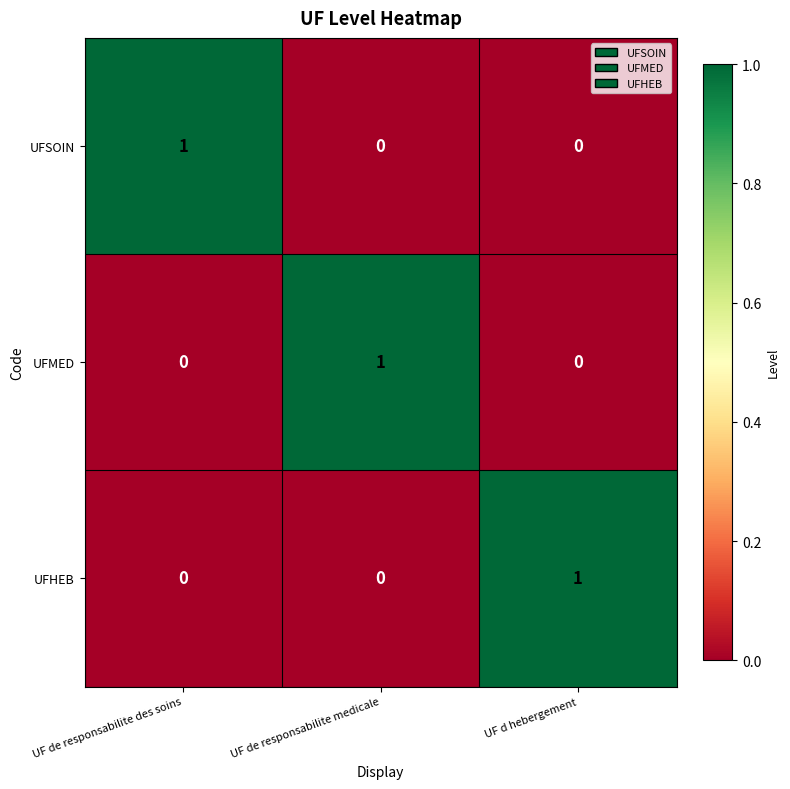

At which label does UFHEB reach its peak?

UF d hebergement